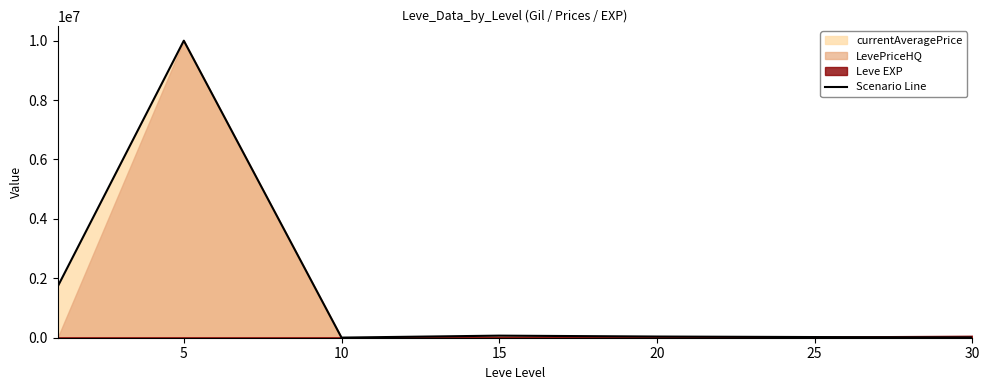

The value of Scenario Line at 5 is 10000000. True or false?

True